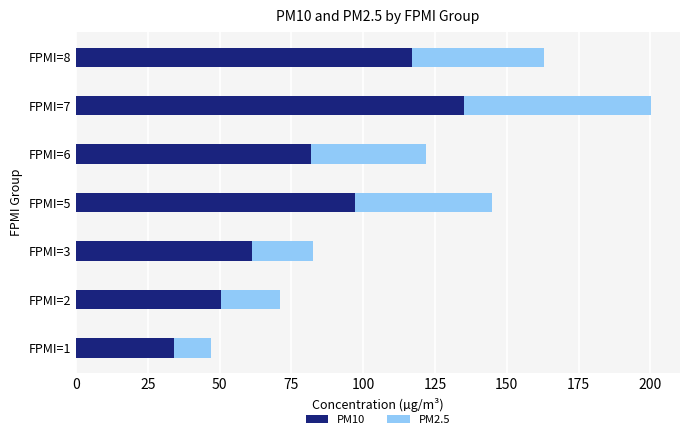

What is the difference between the maximum and second lowest values in the PM10 series?

84.4